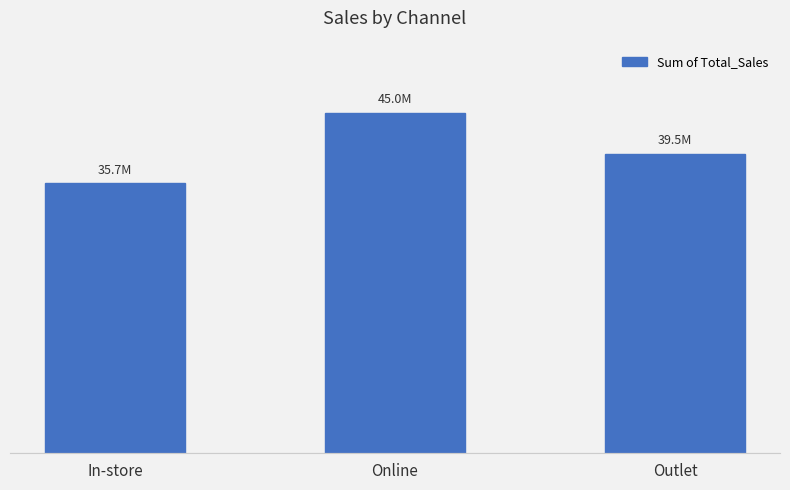

What is the value of the 3rd bar from the left?

39530804